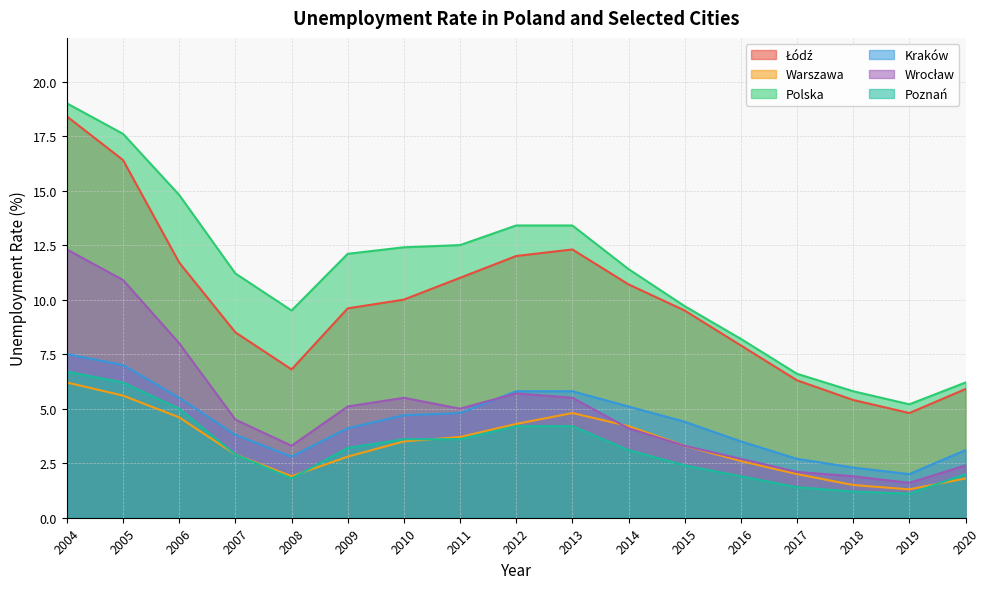

What is the maximum value shown in the chart?

19.0